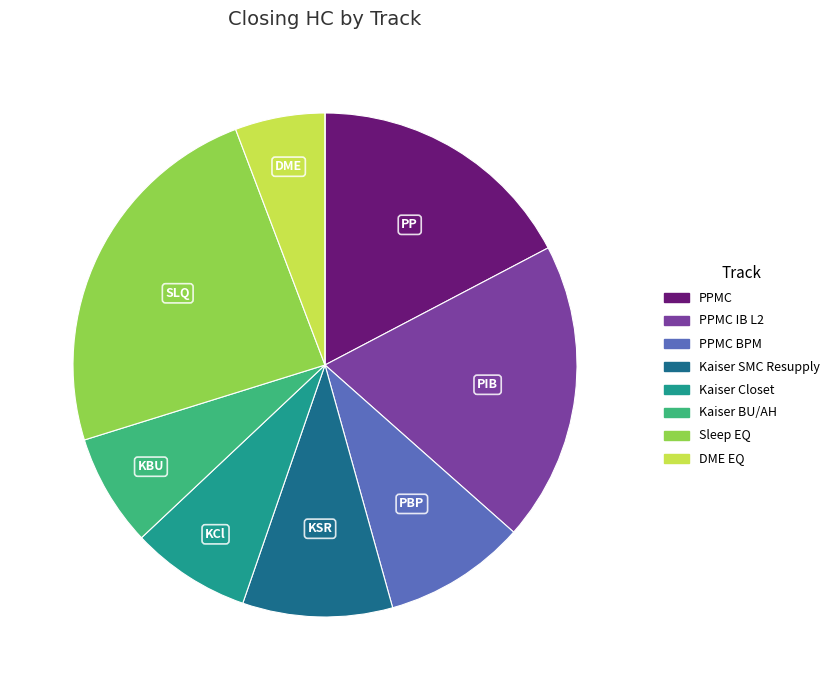

Does any single category account for the majority?

No